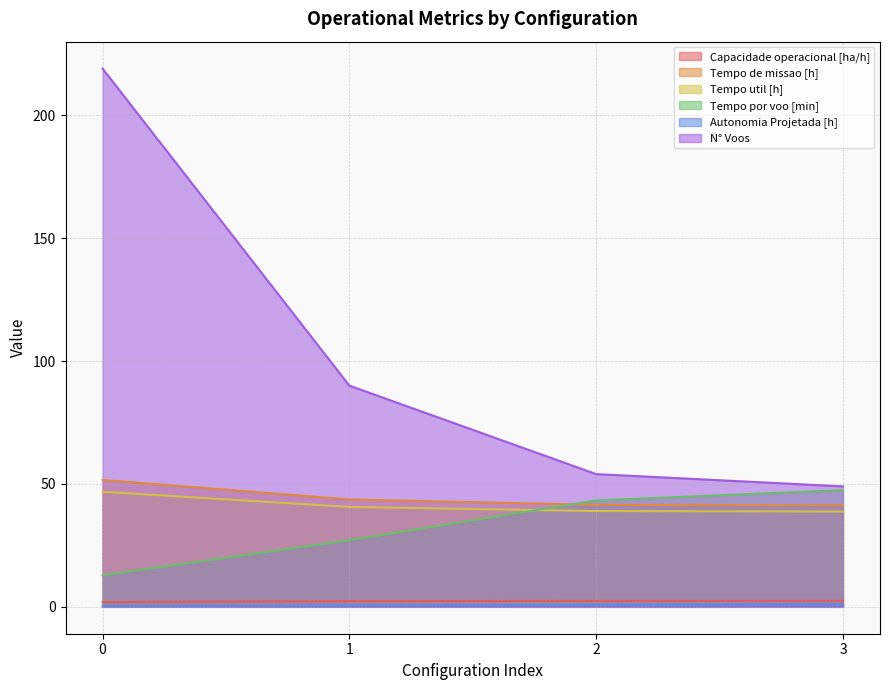

What is the value of the Tempo por voo [min] point at the 1st from the left?

12.8